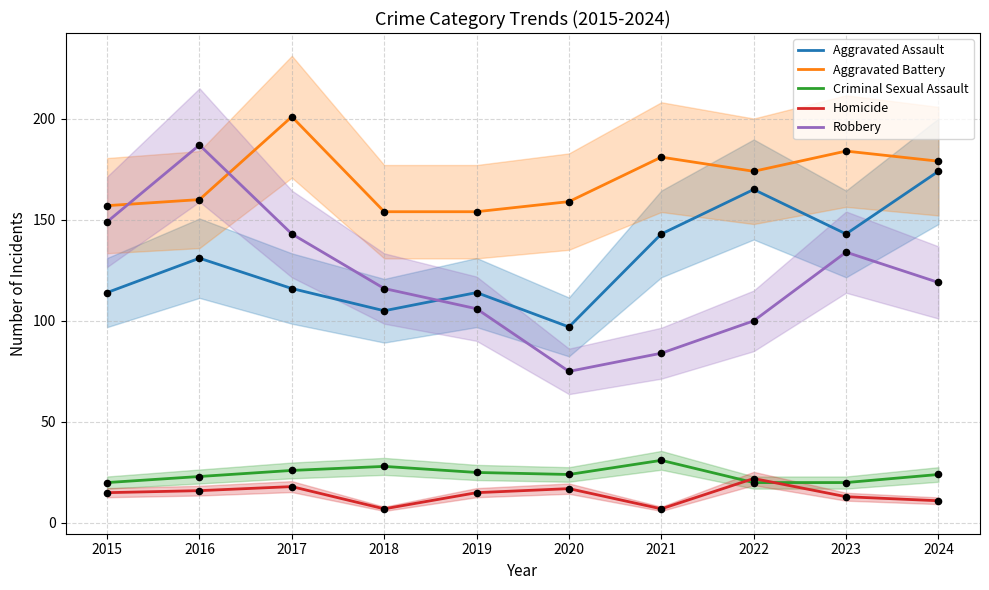

Which series has the largest total across all categories?

Aggravated Battery